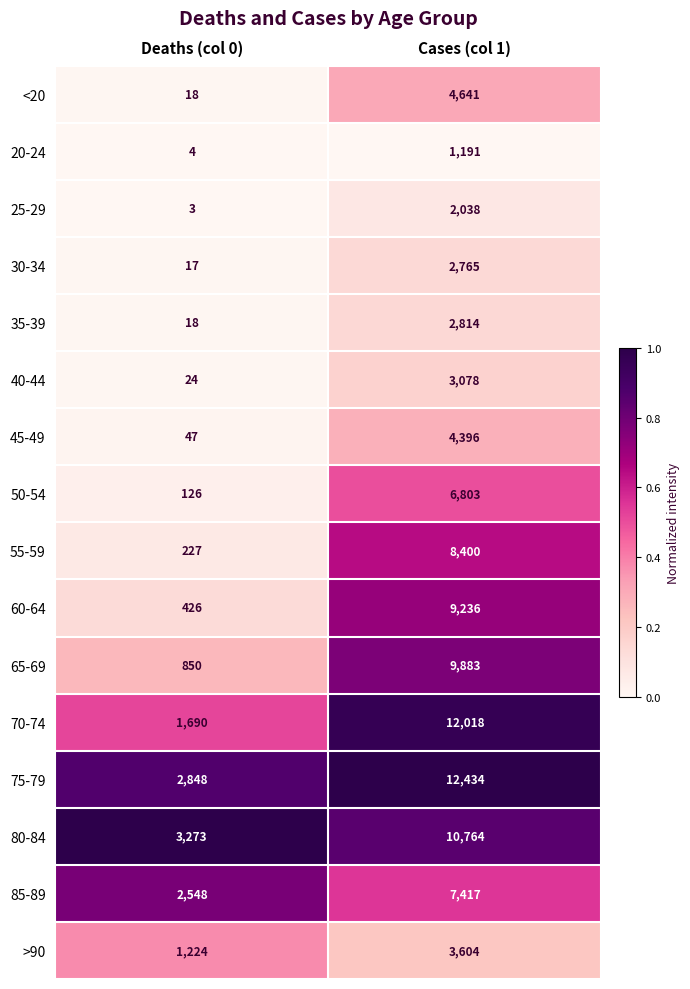

How many data points does each series have?

2